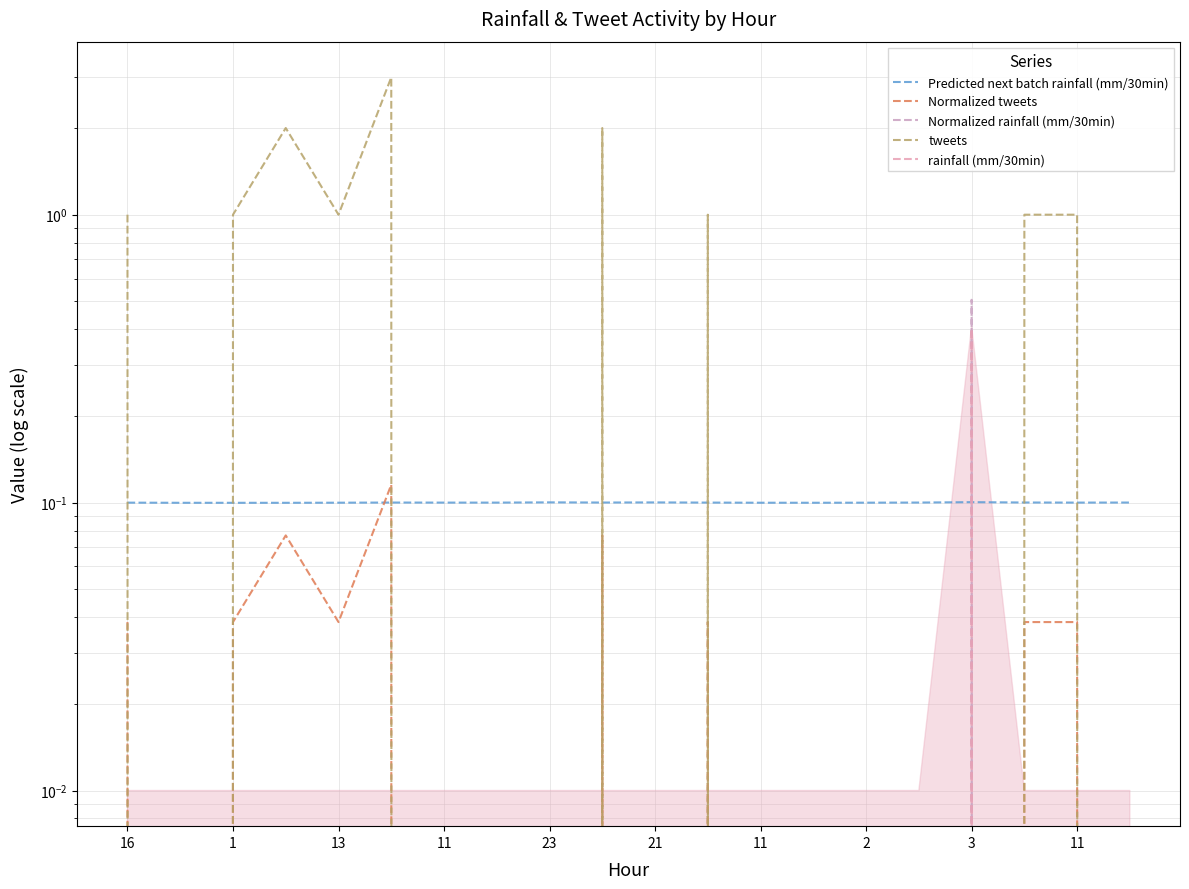

True or false: tweets and Normalized tweets cross at least once.

False